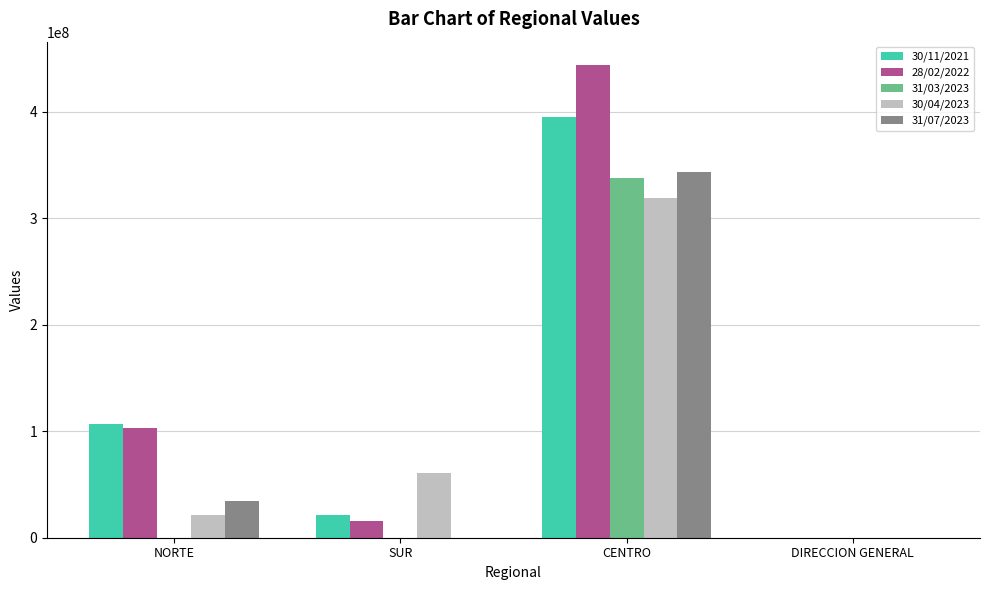

Is the value of 28/02/2022 at CENTRO greater than the value of 31/03/2023 at NORTE?

Yes